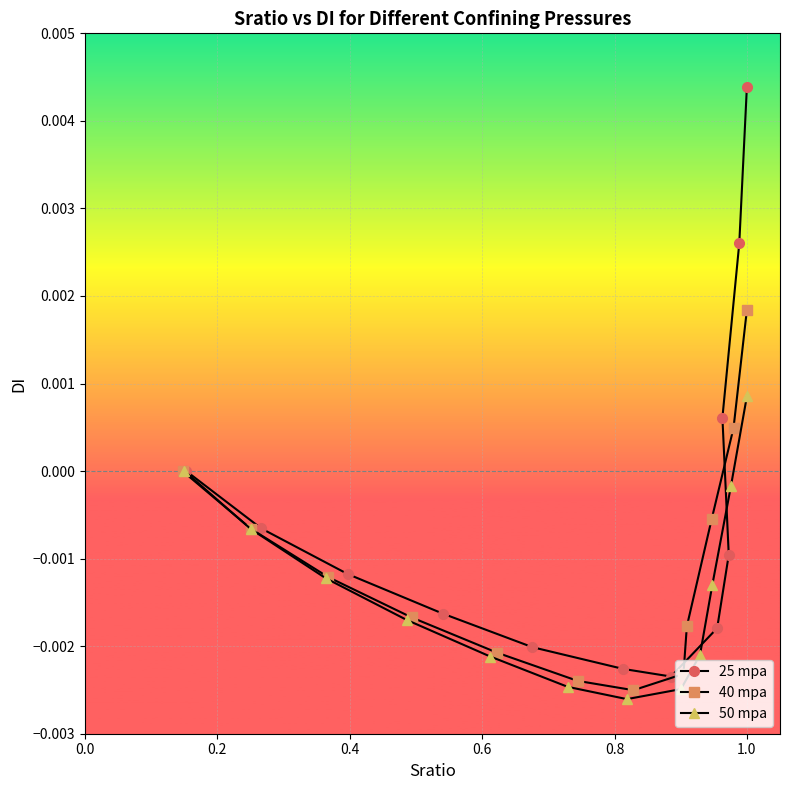

True or false: 50 mpa and 40 mpa intersect in this chart.

False